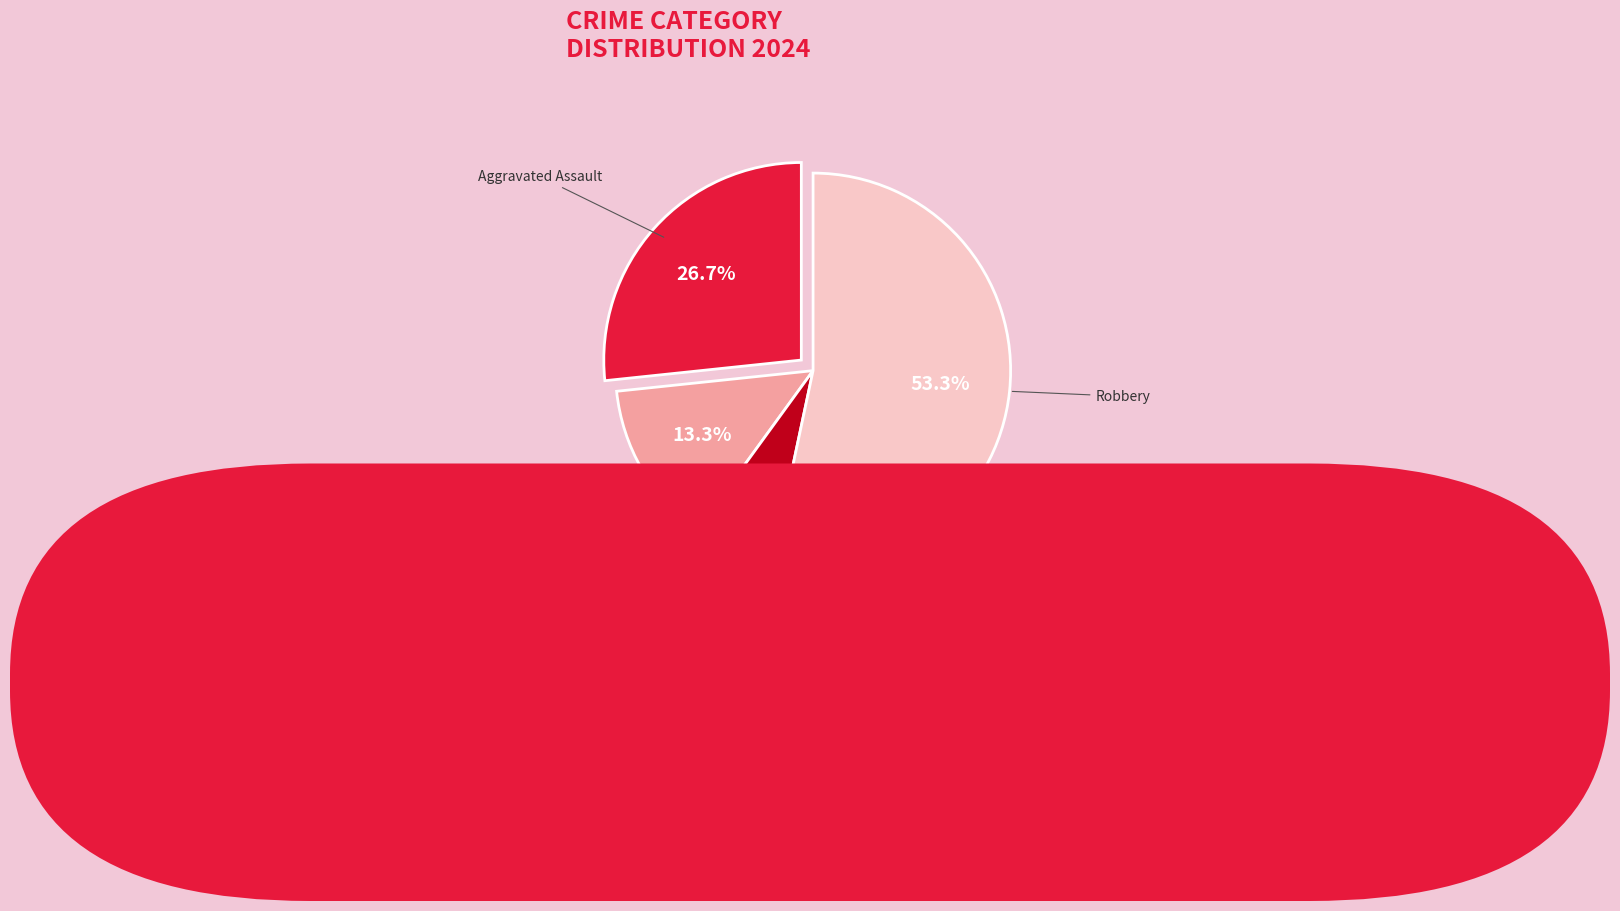

Count the number of slices in the pie.

4